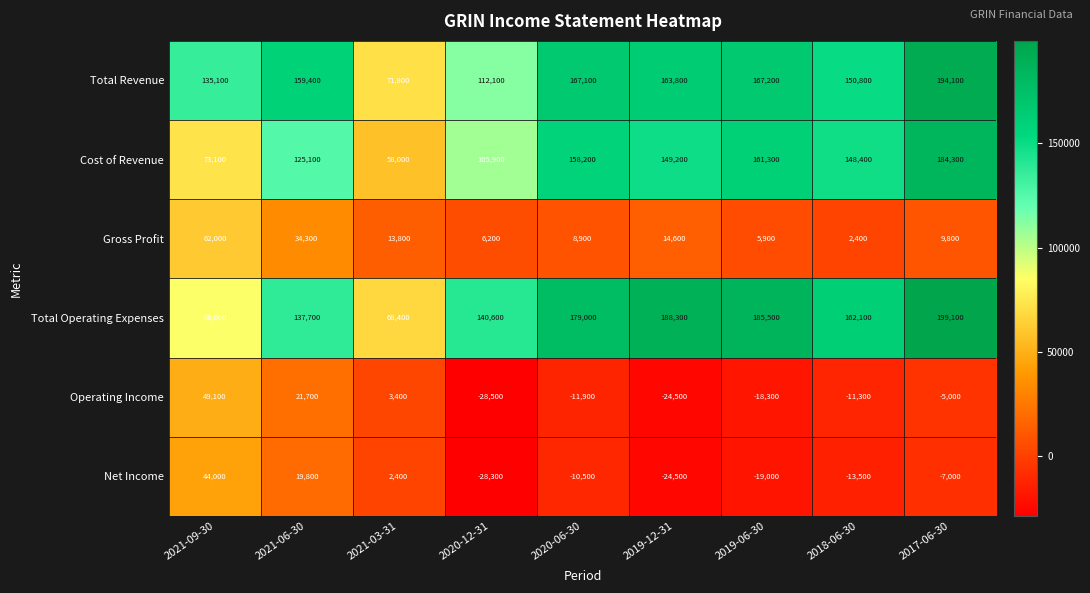

At 2020-06-30, list the series in order from largest to smallest.

Total Operating Expenses, Total Revenue, Cost of Revenue, Gross Profit, Net Income, Operating Income